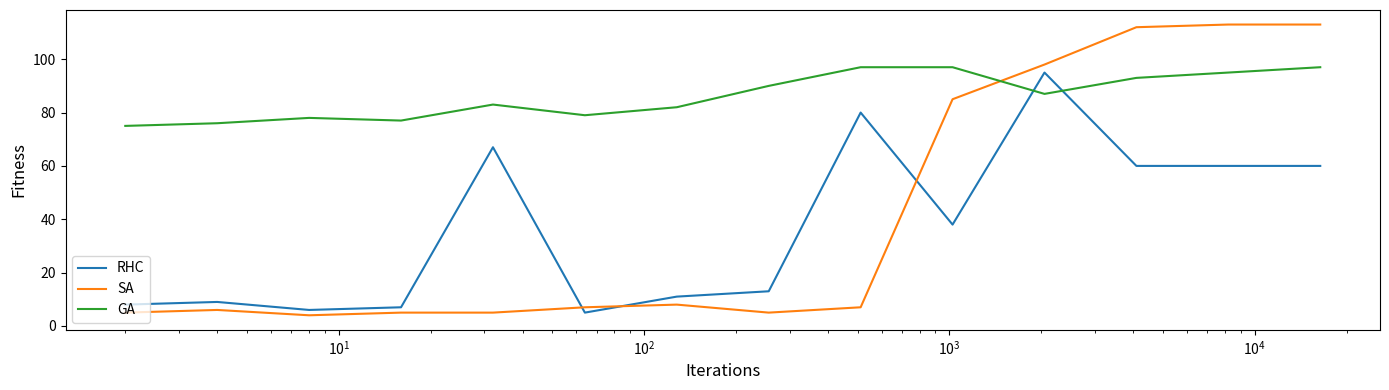

What is the minimum value shown in the chart?

4